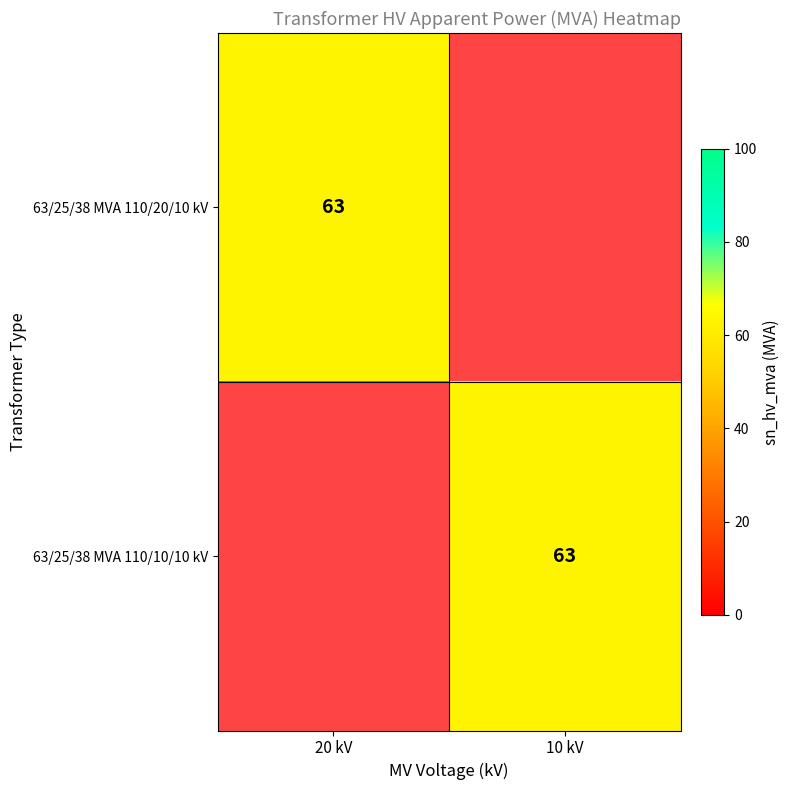

The 63/25/38 MVA 110/10/10 kV series shows 63 at 10 kV. True or false?

True